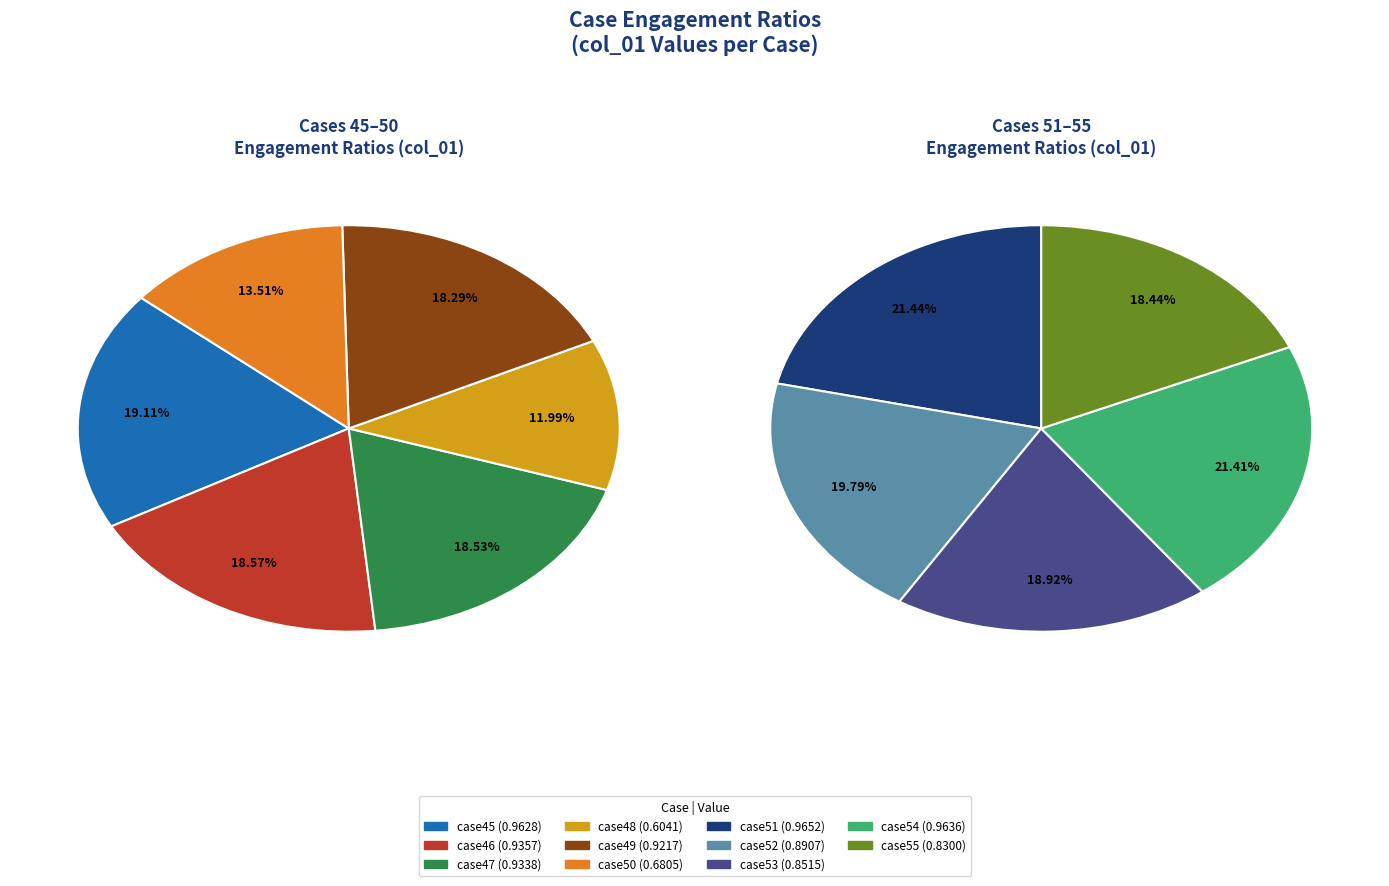

Is it true that case45 is 4% of the pie?

False